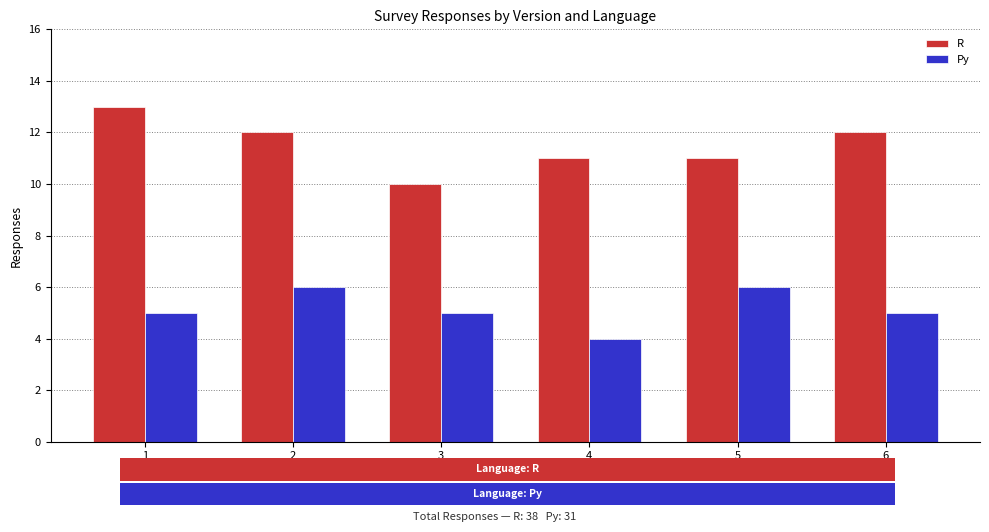

At which label does Py reach its minimum?

4